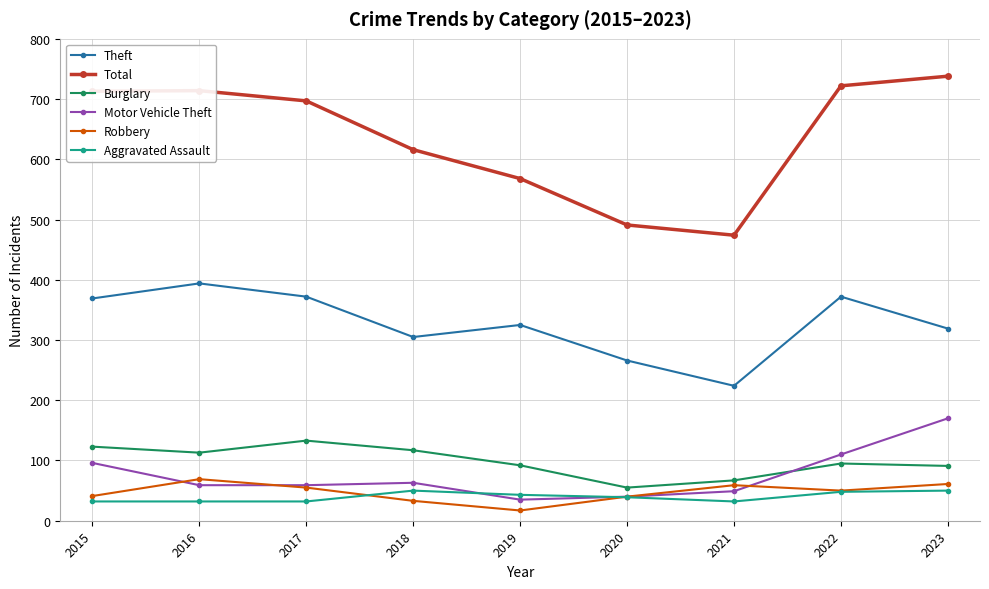

Does the chart display data point markers on the line(s)?

Yes